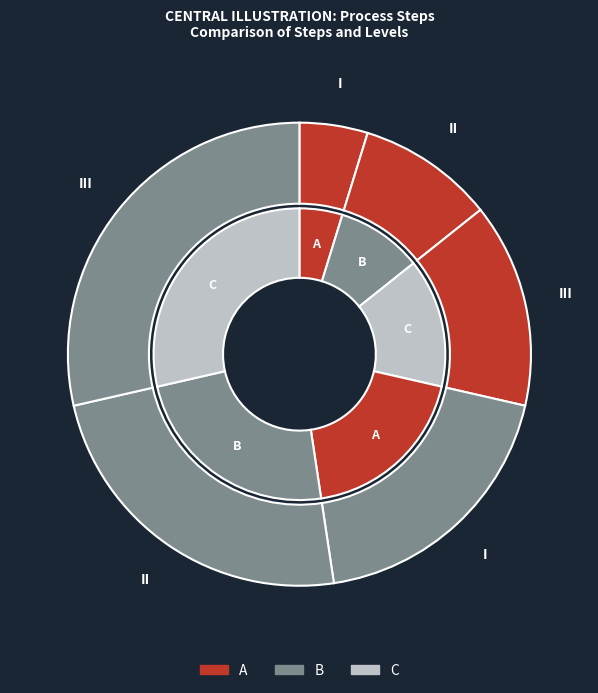

What percentage is NOT represented by Skip Values?

76.2%